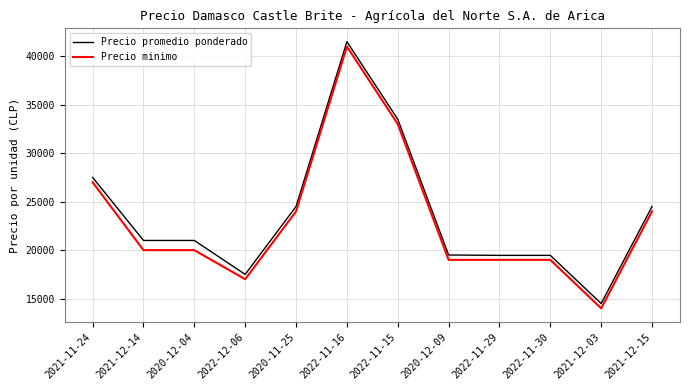

True or false: Precio promedio ponderado and Precio minimo intersect in this chart.

False